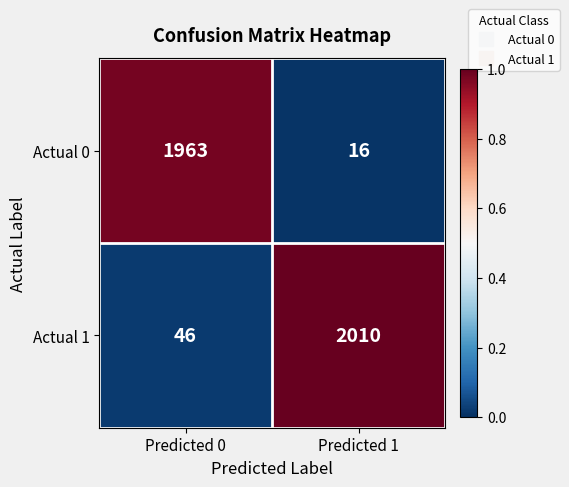

What is the difference between the Actual 0 values at Predicted 1 and Predicted 0?

1947